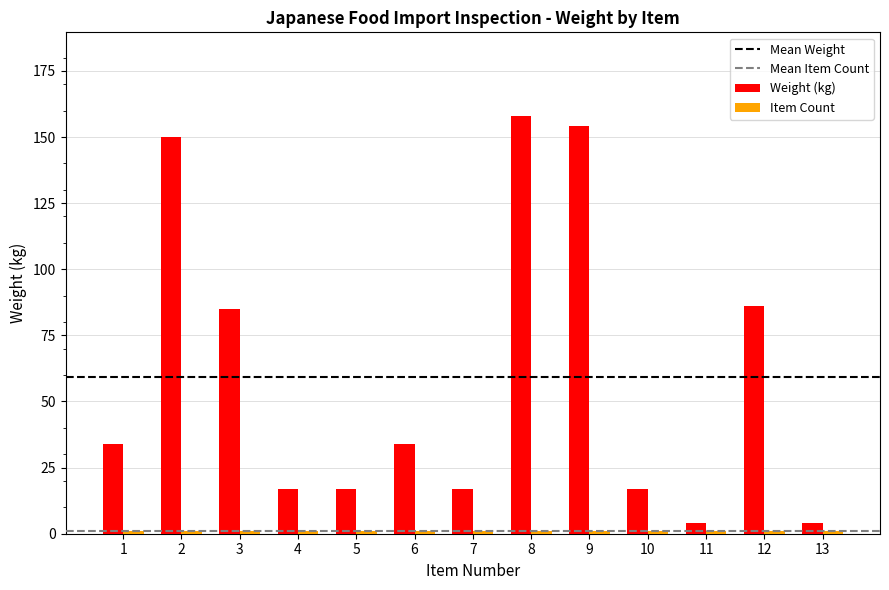

What is the difference between the maximum and minimum values in the Weight (kg) series?

154